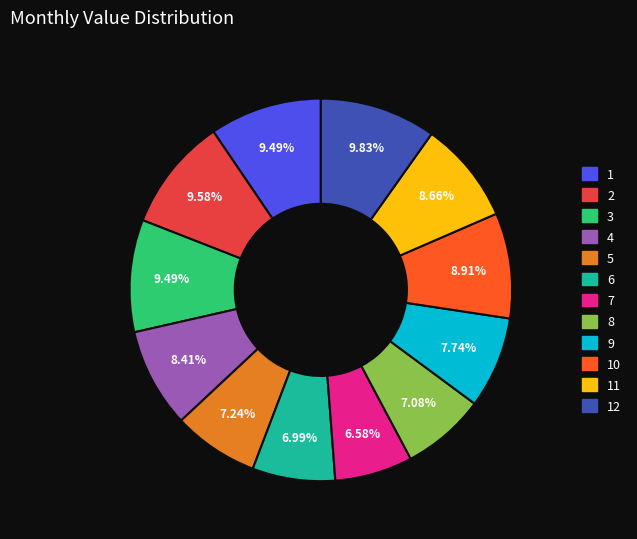

Does any single category account for the majority?

No